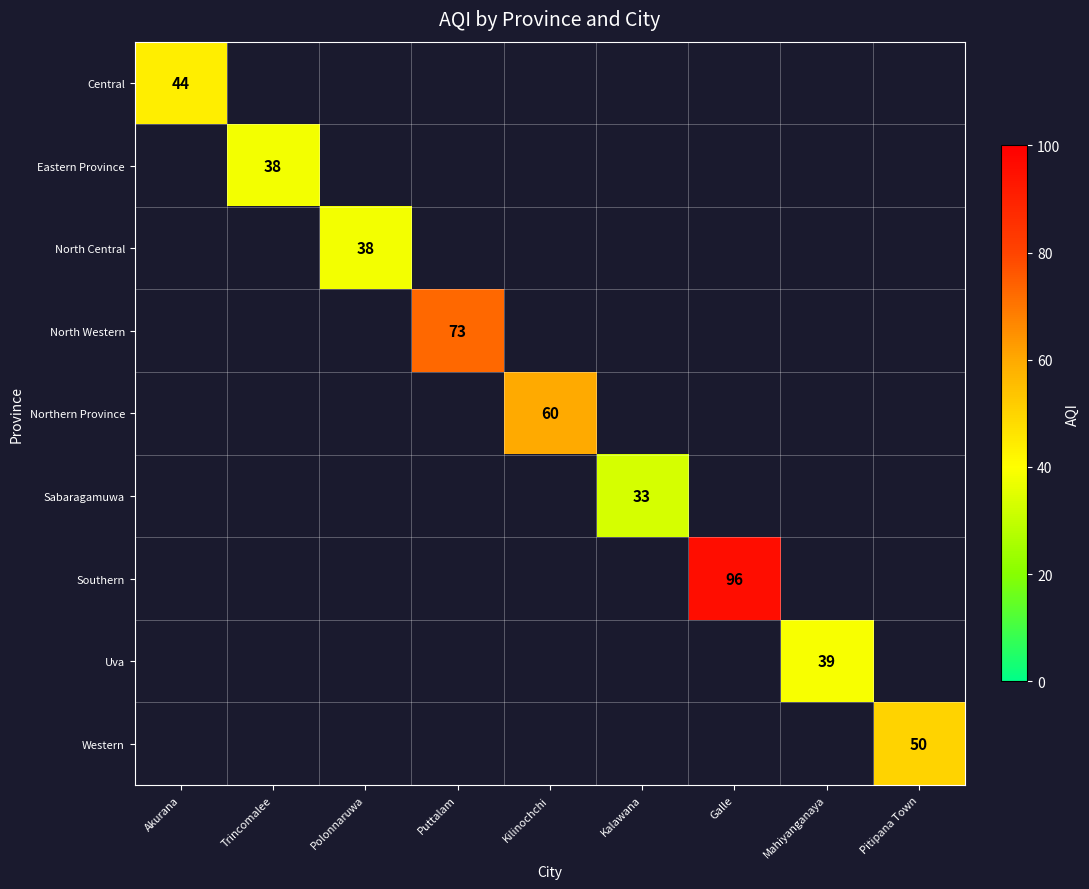

The Sabaragamuwa series shows 33 at Kalawana. True or false?

True